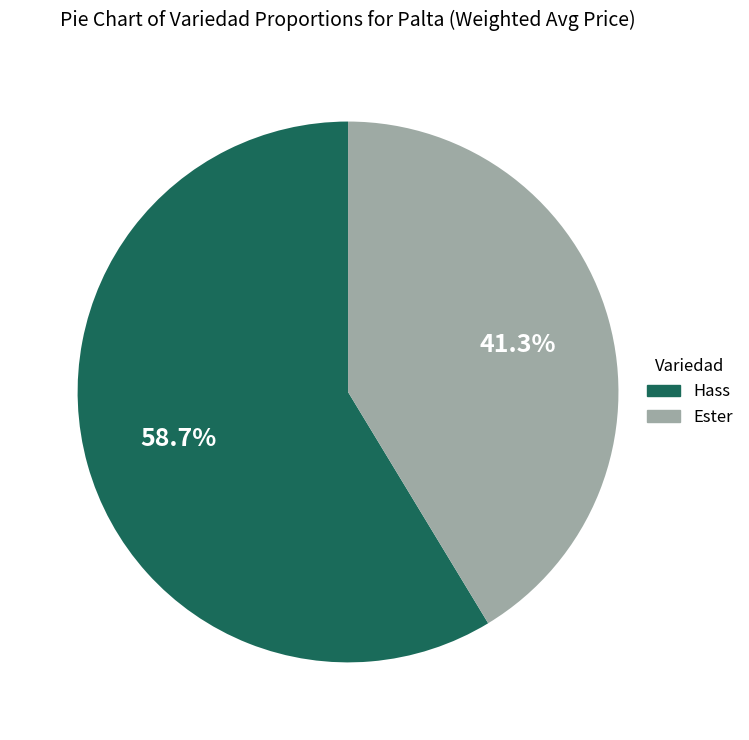

Is there a majority slice in this chart?

Yes